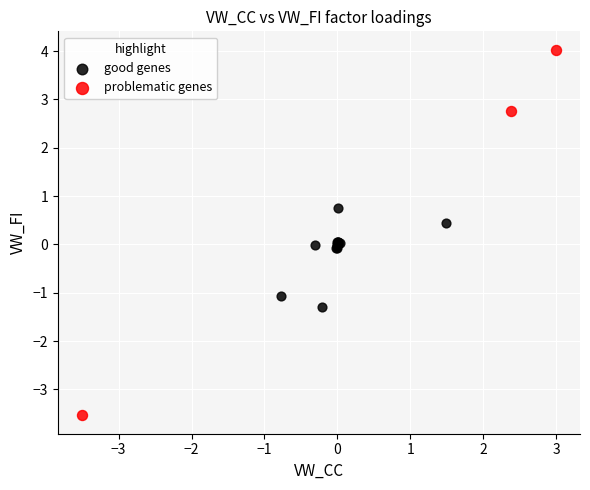

Which series has the largest Y range (max minus min)?

problematic genes